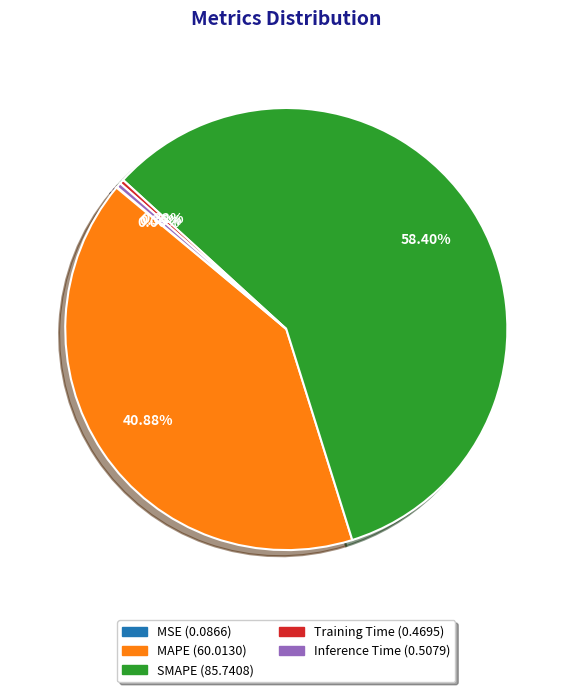

What percentage is the MAPE slice, to the nearest percent?

41%